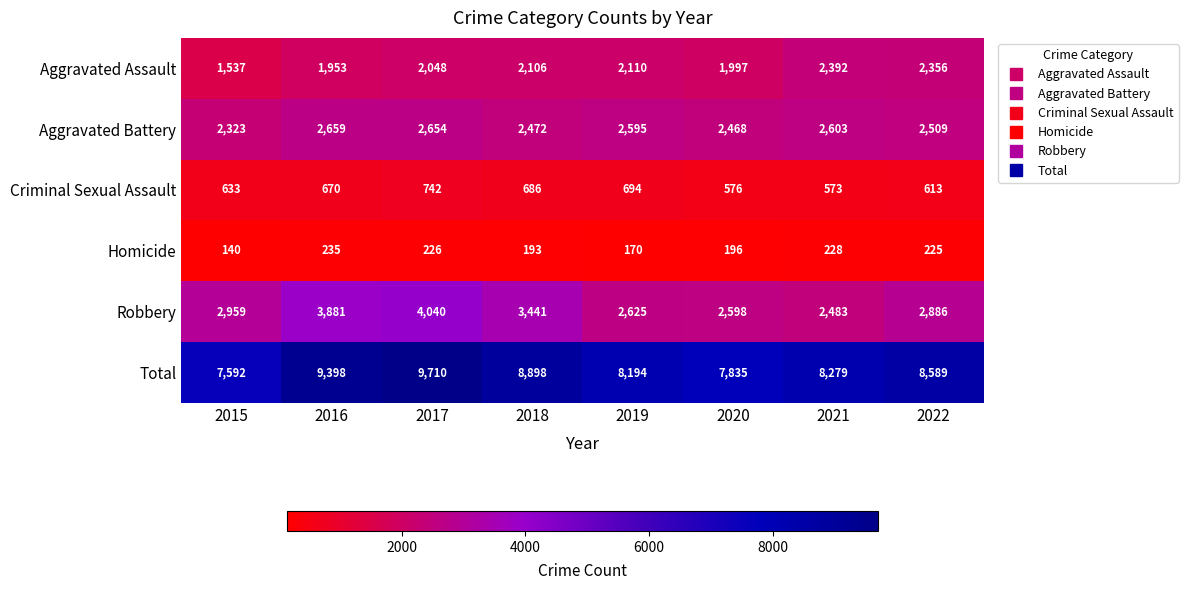

Which series has the widest spread of values?

Total